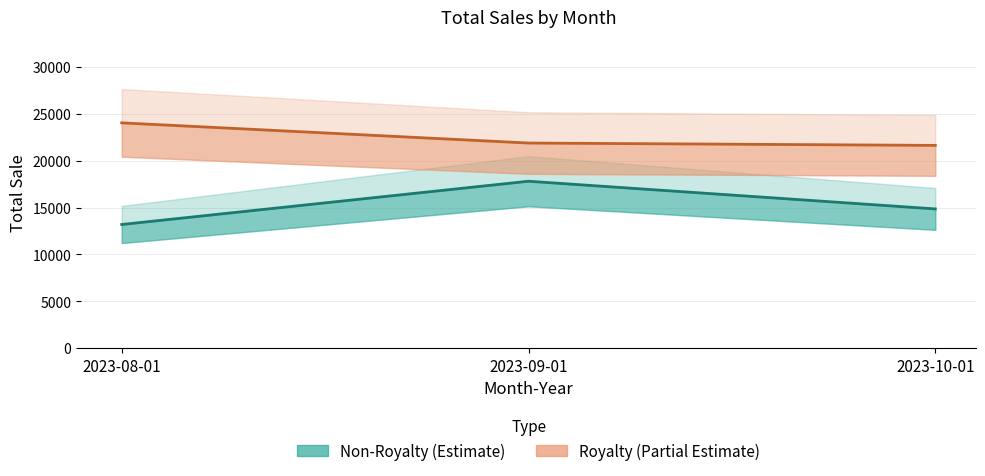

What position from the right is 2023-09-01?

2